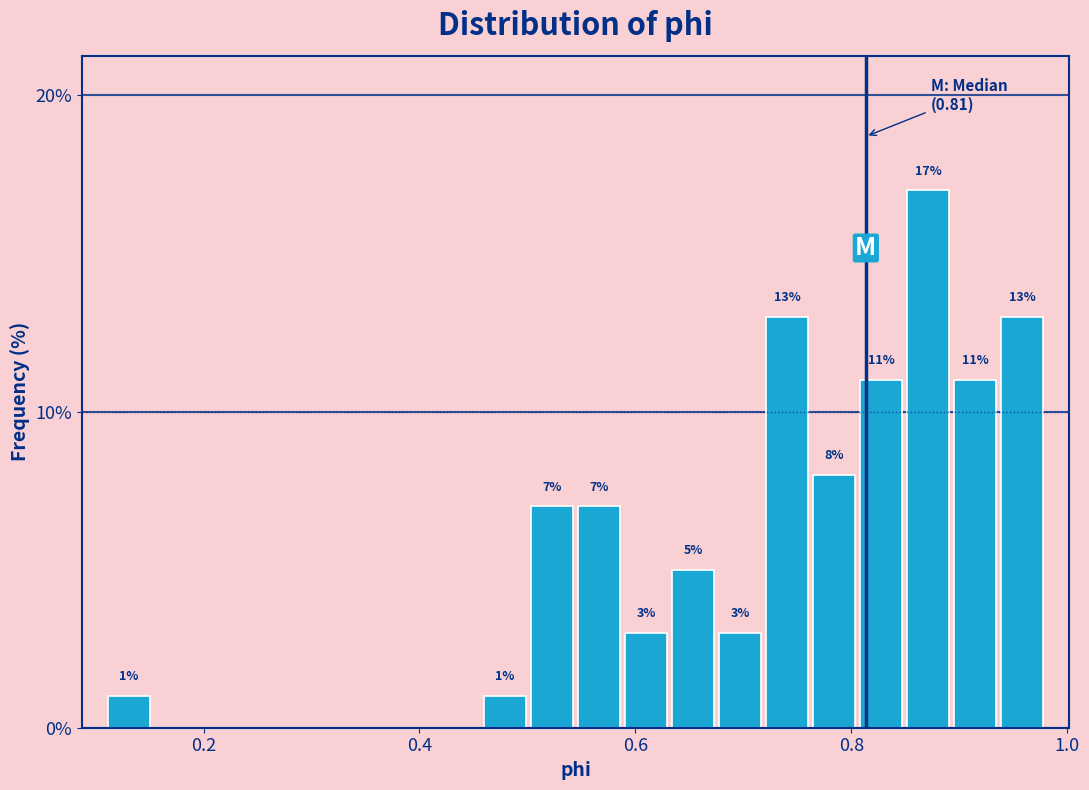

Around what value on the x-axis is the tallest bar? Give the approximate position of its centre, as read against the axis.

0.88